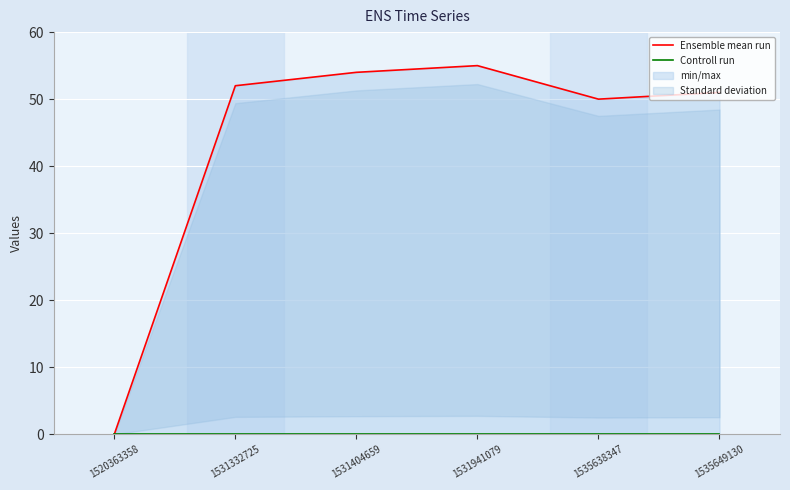

Reading left to right, list all the values displayed in this chart.

Ensemble mean run: 1520363358=0	1531332725=52	1531404659=54	1531941079=55	1535638347=50	1535649130=51
Controll run: 1520363358=0	1531332725=0	1531404659=0	1531941079=0	1535638347=0	1535649130=0